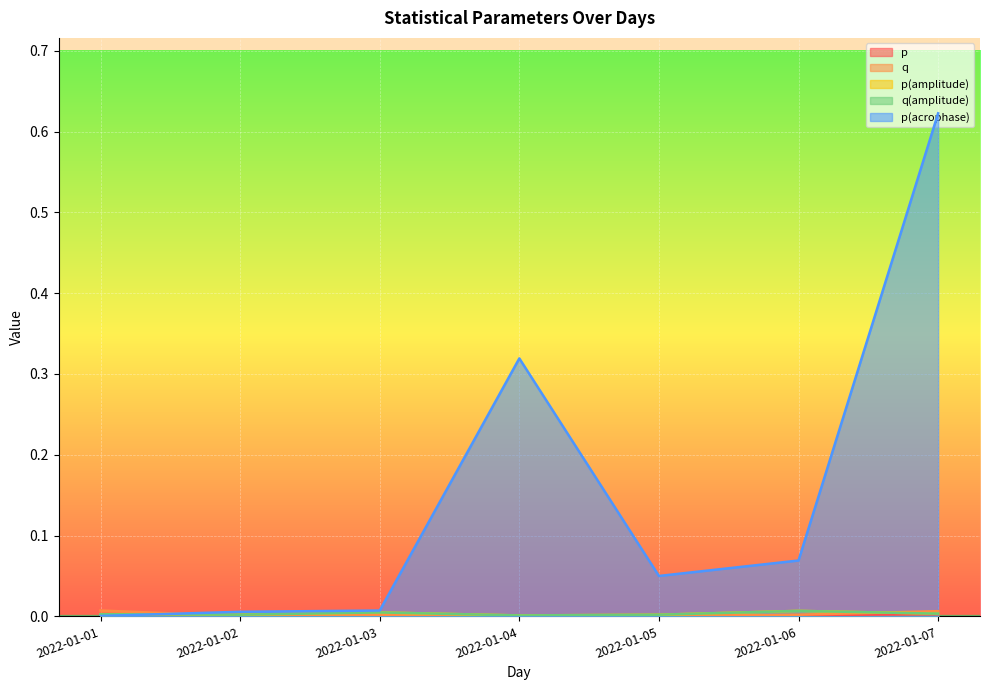

True or false: p(amplitude) has a value of 0.0 at 2022-01-06.

False